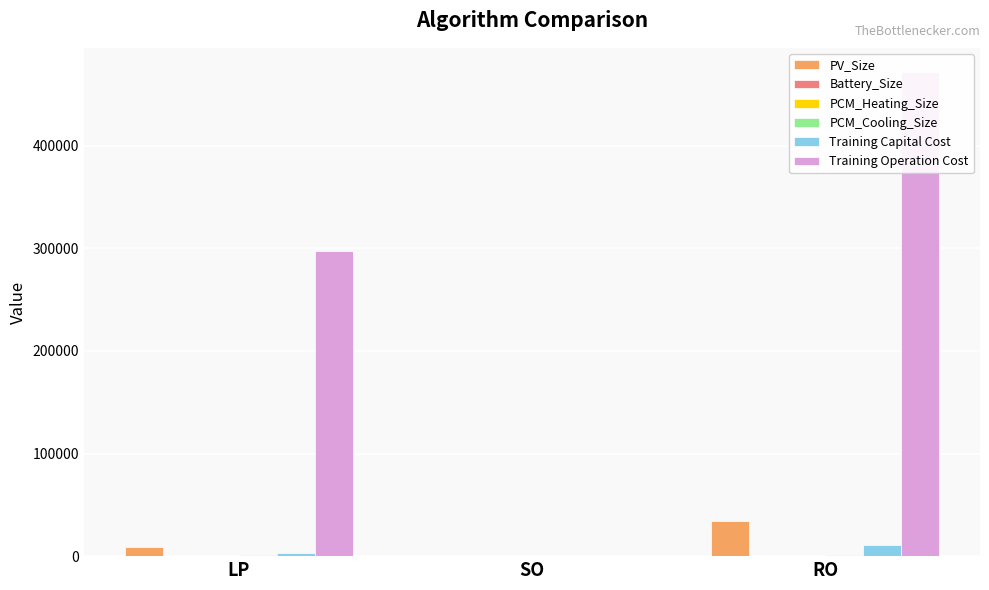

The Battery_Size series shows 174.8 at LP. True or false?

False